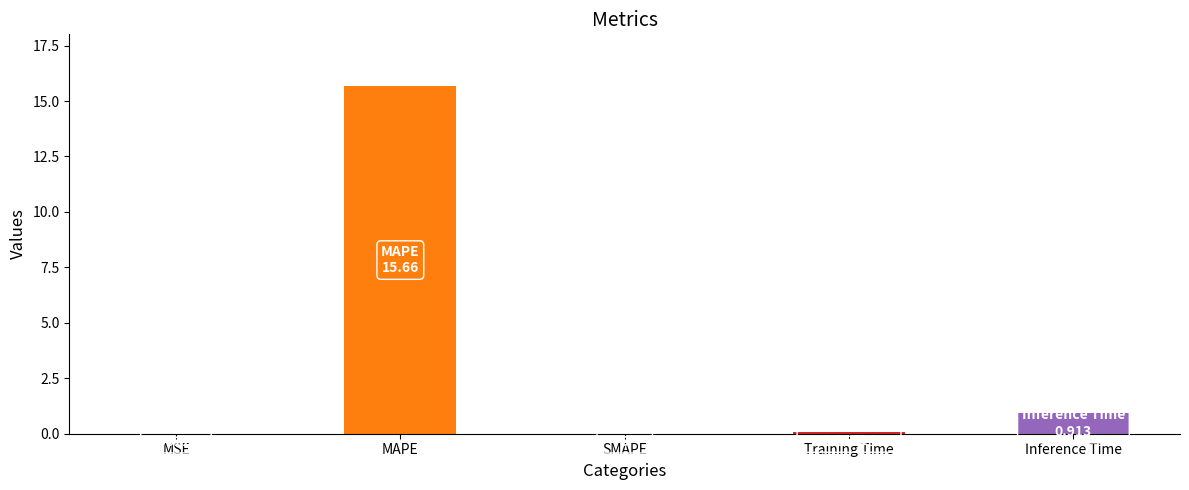

At which label is the value closest to 7?

Inference Time